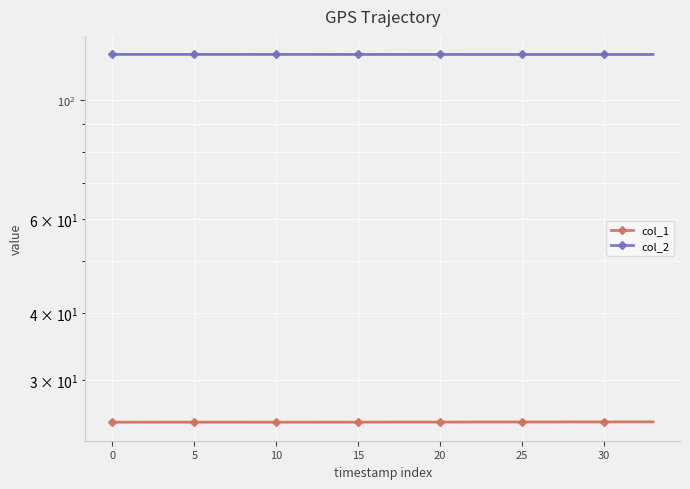

Read the col_2 value at 30.

121.5